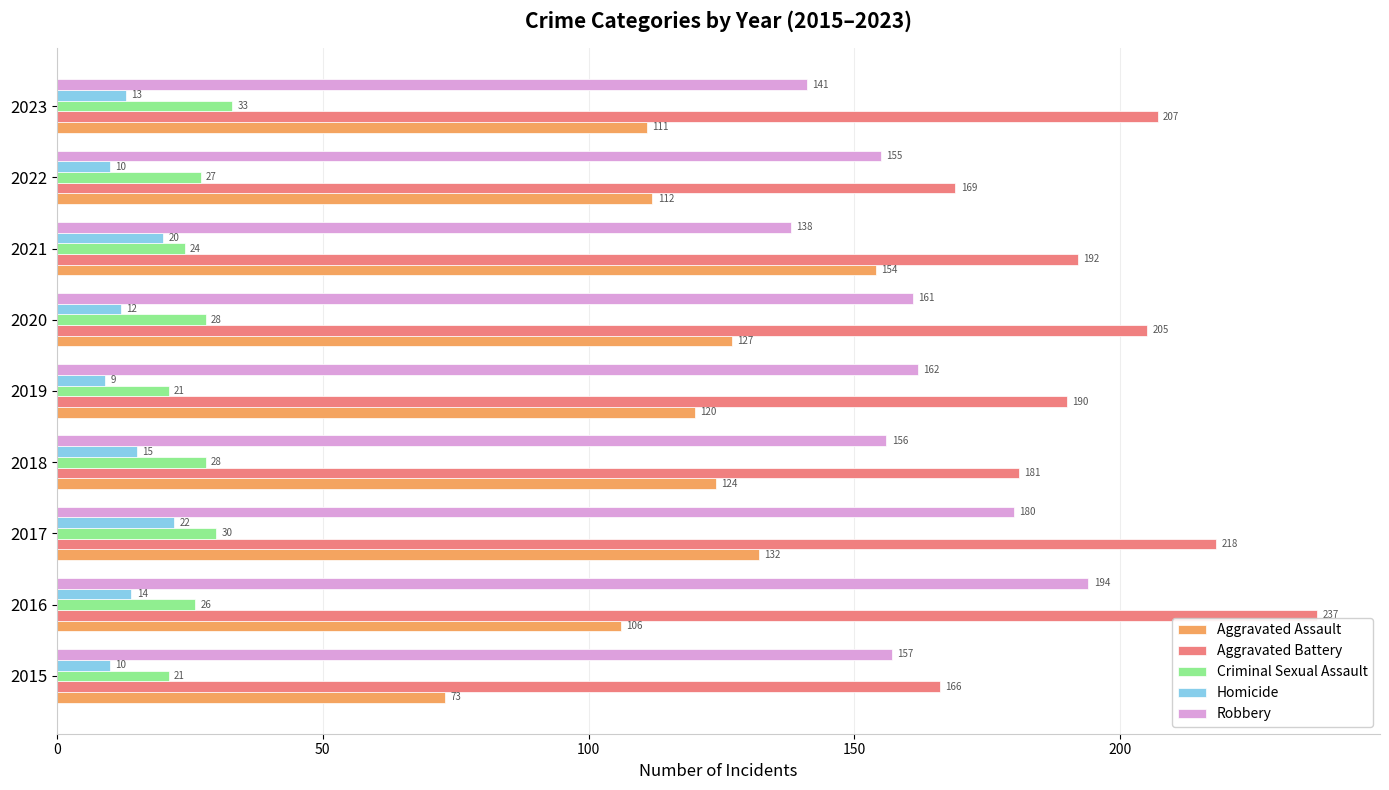

The Homicide series shows 25 at 2016. True or false?

False